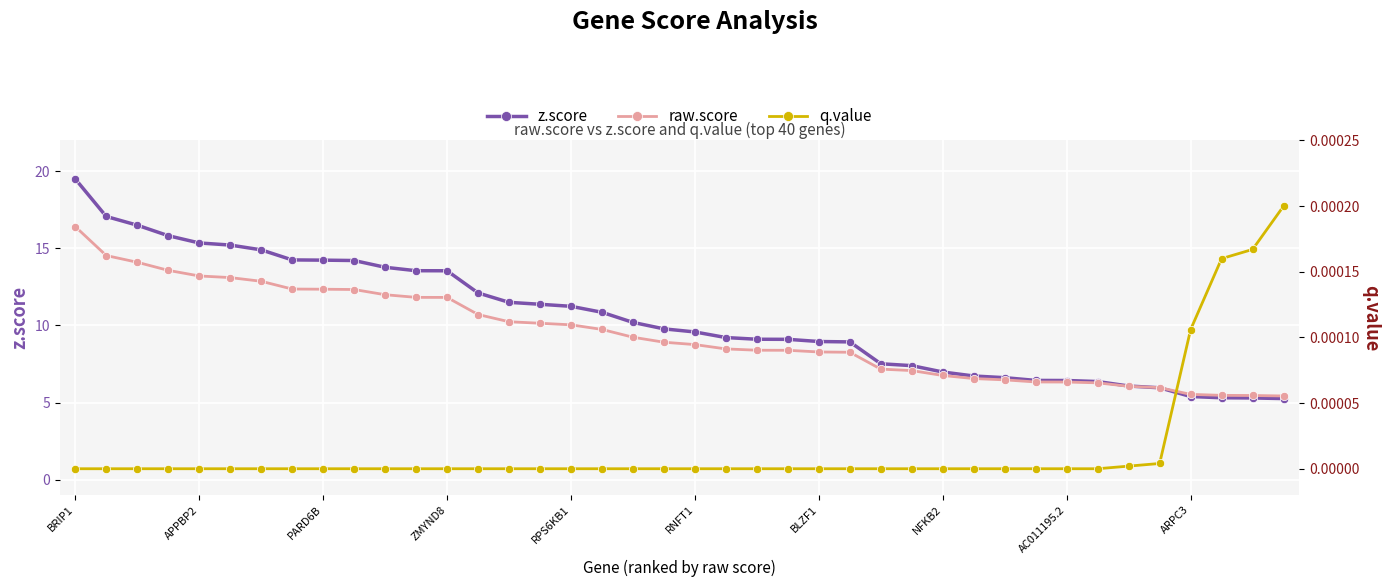

True or false: z.score and q.value intersect in this chart.

False